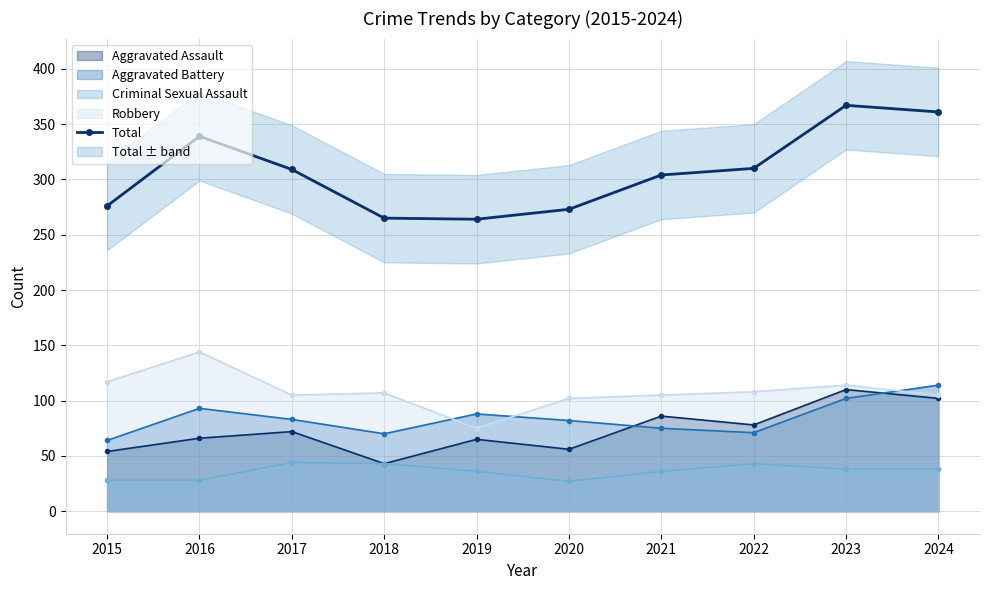

Does the chart have visible grid lines?

Yes